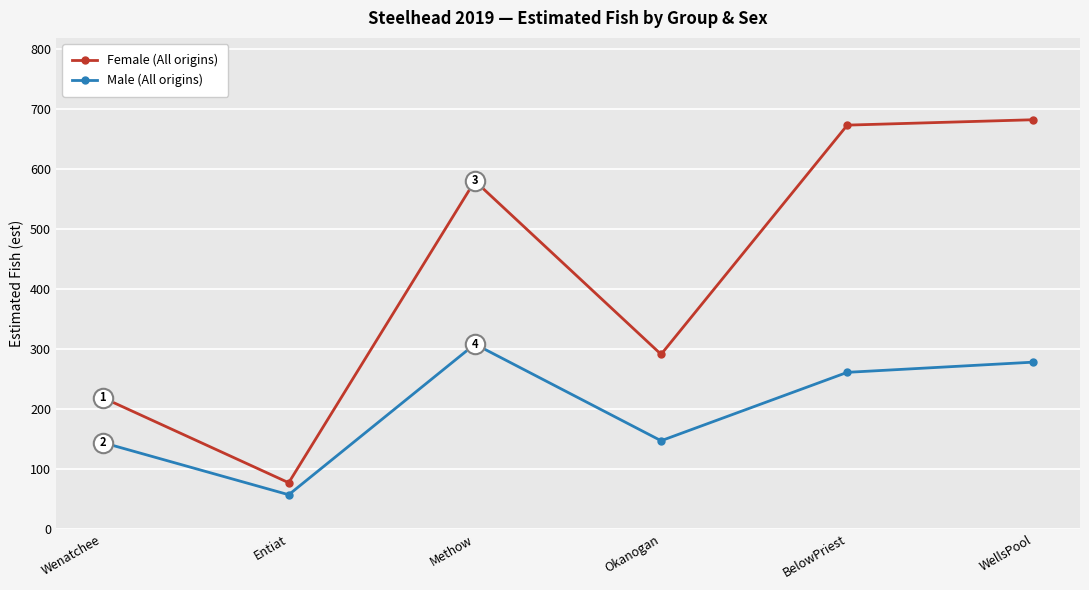

True or false: Male (All origins) and Female (All origins) cross at least once.

False